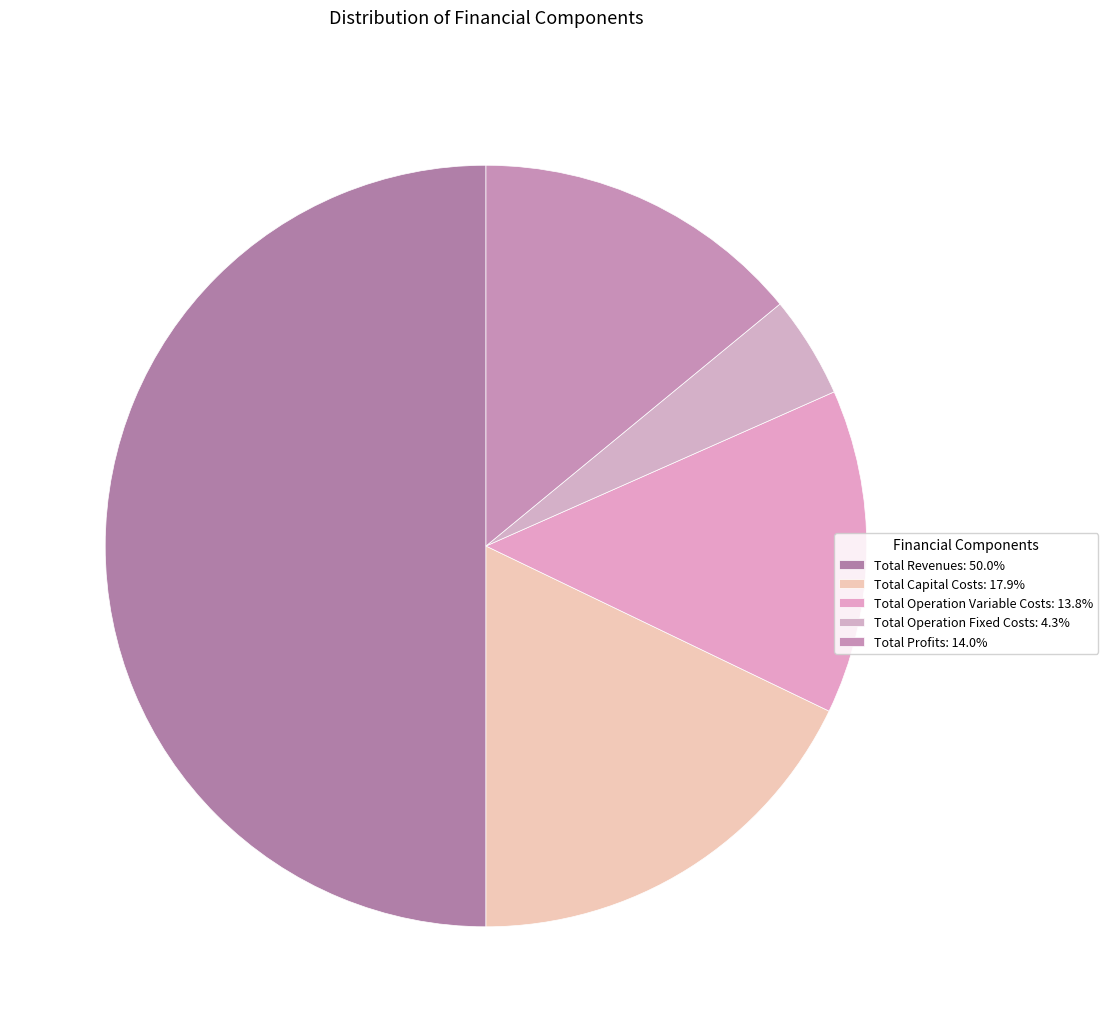

Count the number of slices in the pie.

5